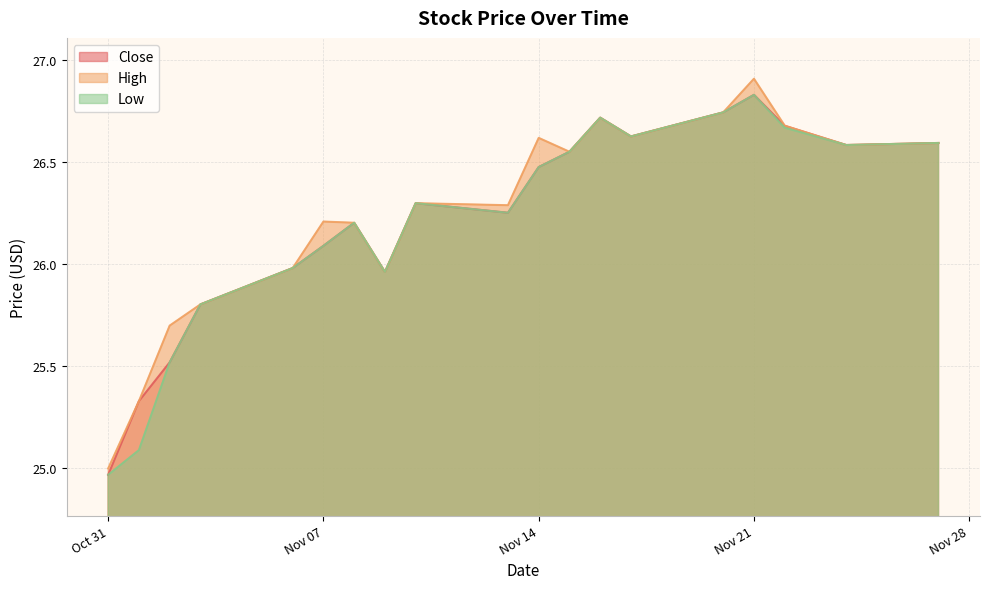

Does the chart have visible grid lines?

Yes